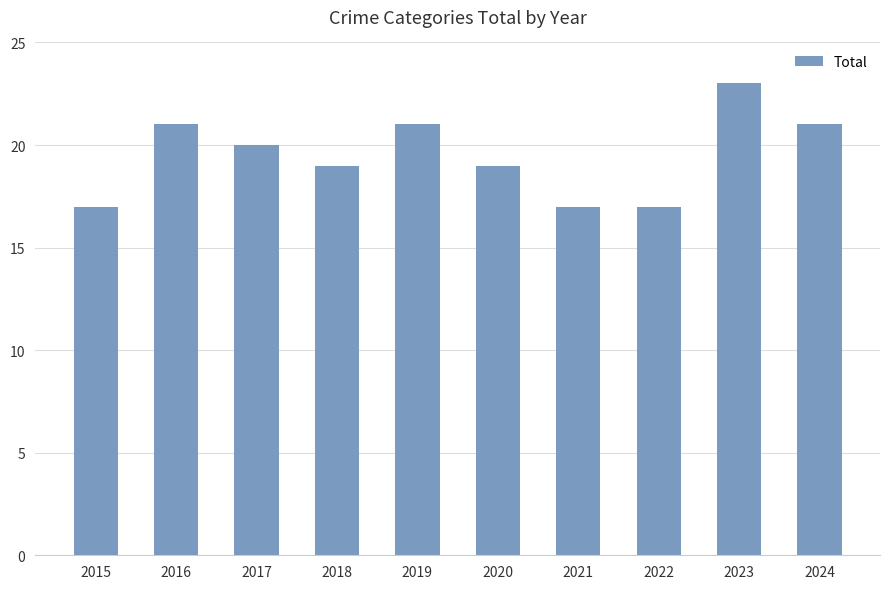

Read the value at 2015.

17